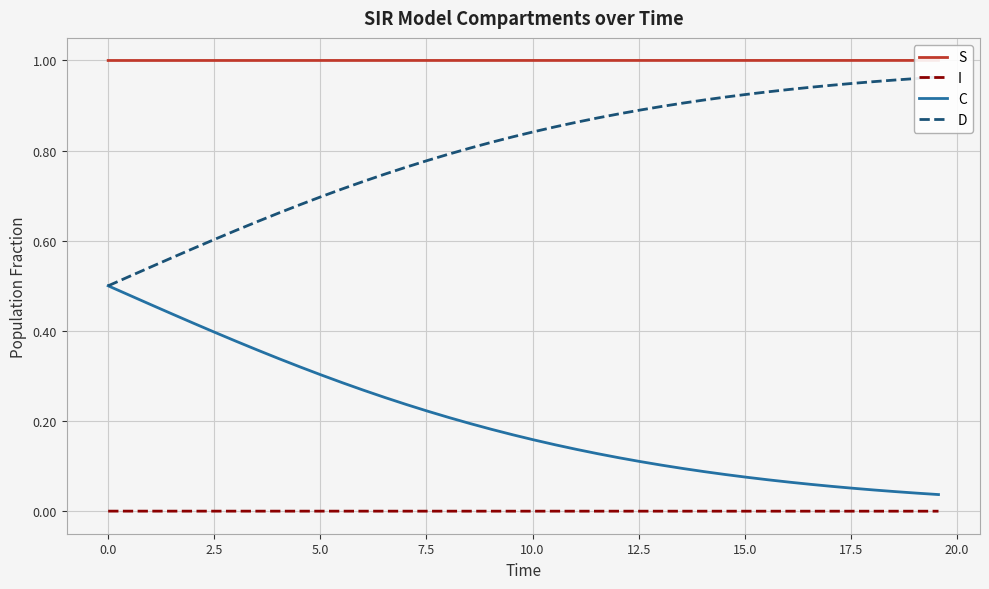

True or false: I and C intersect in this chart.

False